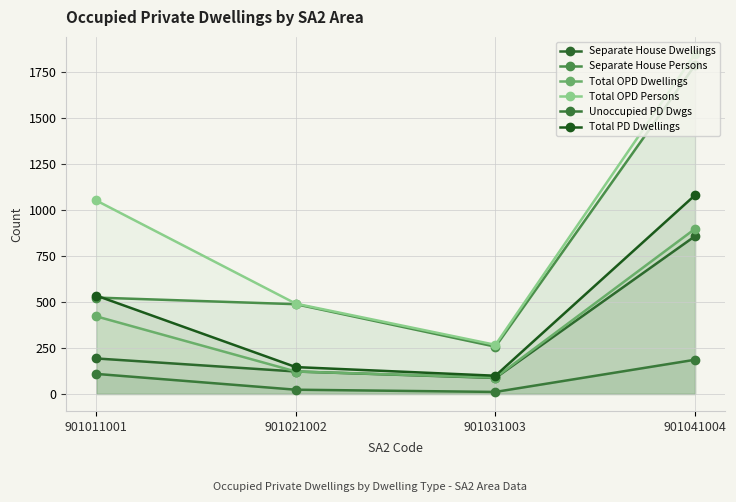

Count the number of data series in this chart.

6